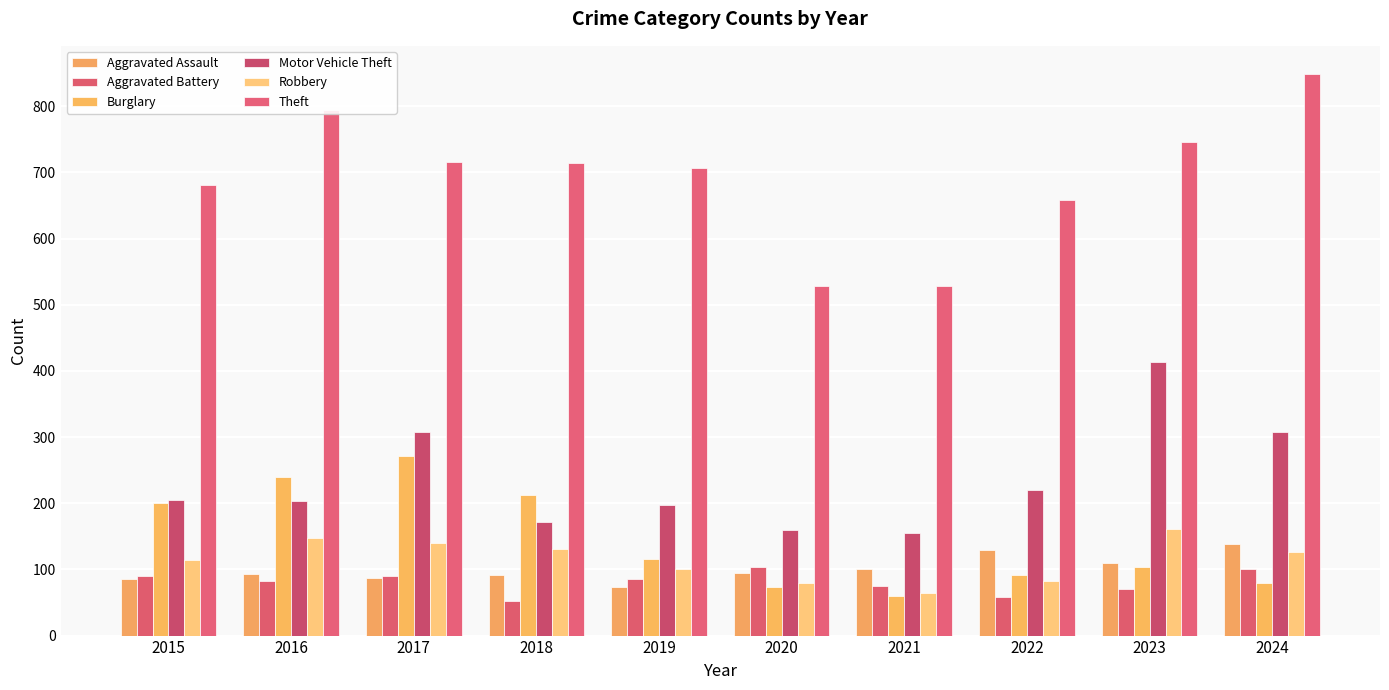

What is the approximate value of Robbery at 2019, to the nearest 10?

100